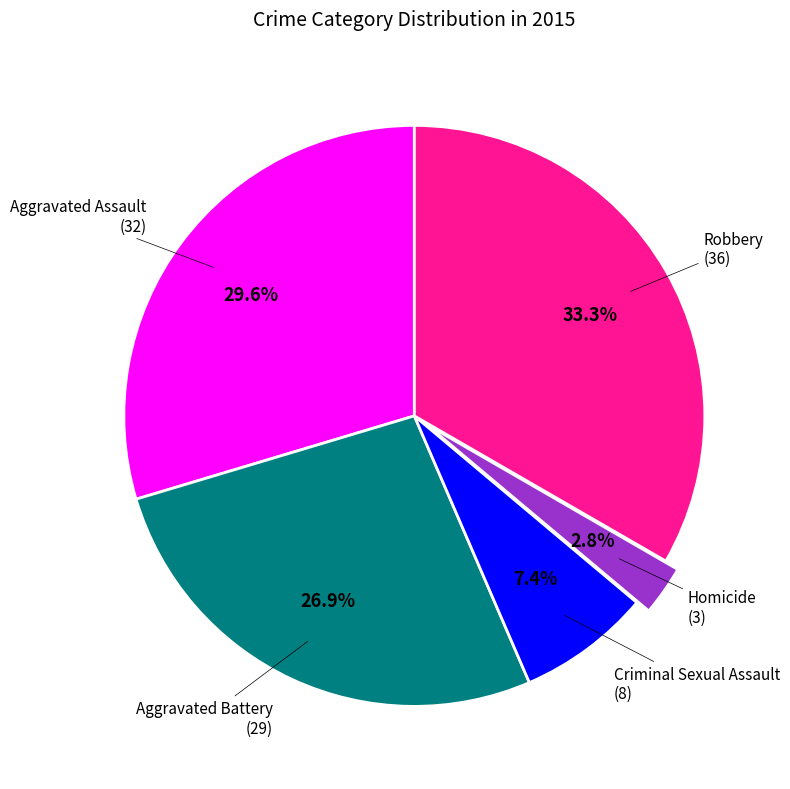

How many slices are in this pie chart?

5